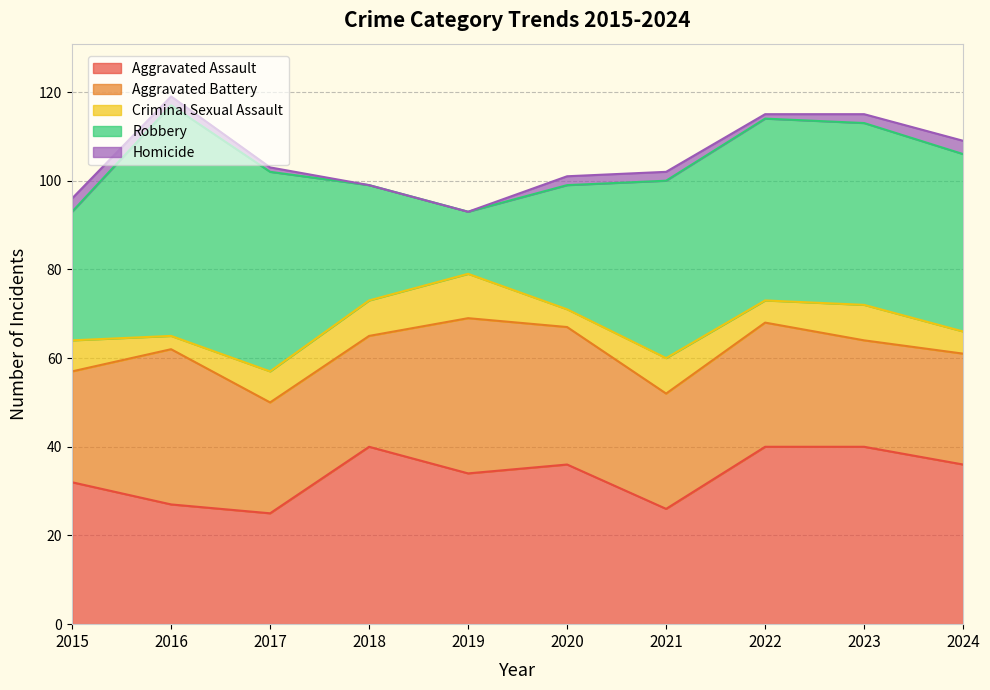

Rank the categories by Aggravated Battery value from highest to lowest.

2016, 2019, 2020, 2022, 2021, 2015, 2017, 2018, 2024, 2023